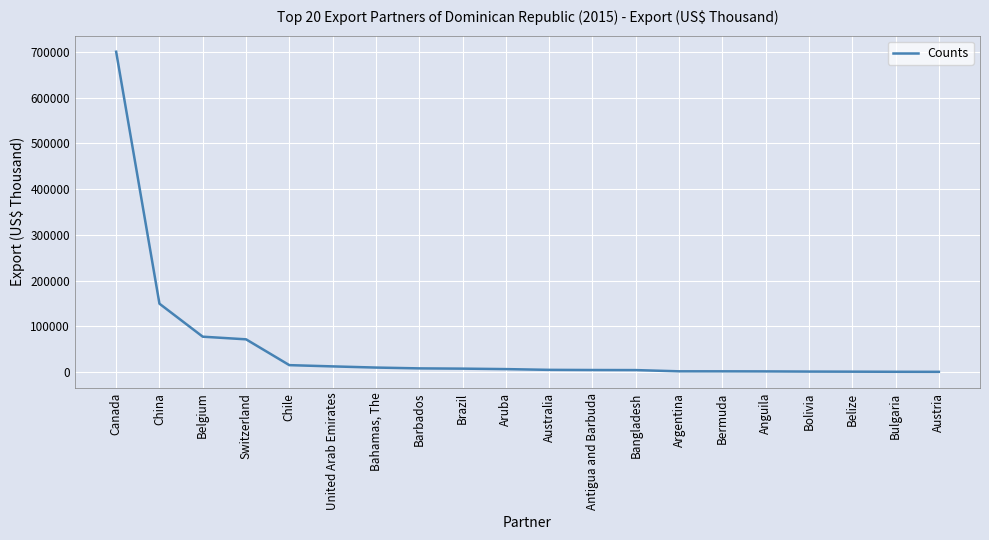

Which label corresponds to the largest value in the chart?

Canada